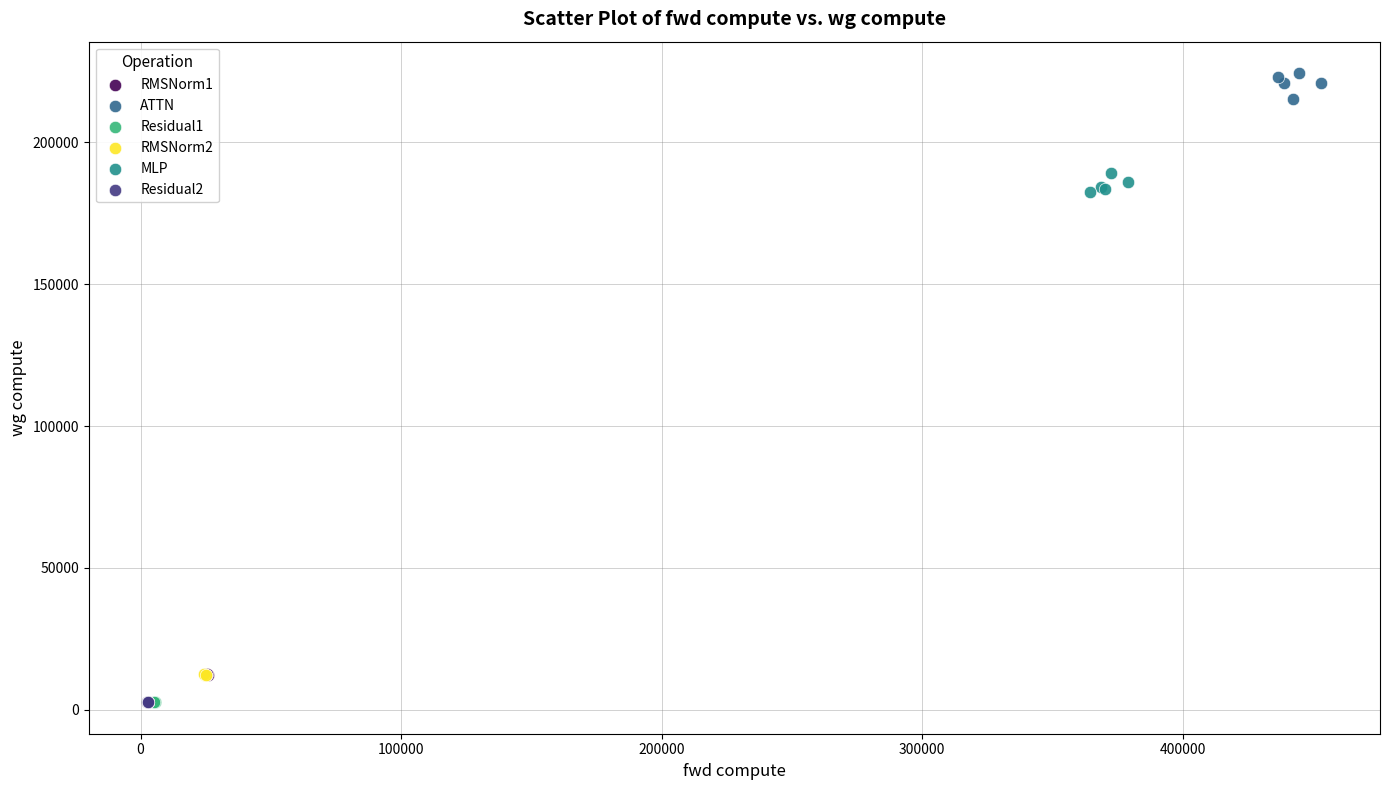

Which series reaches the maximum Y coordinate?

ATTN